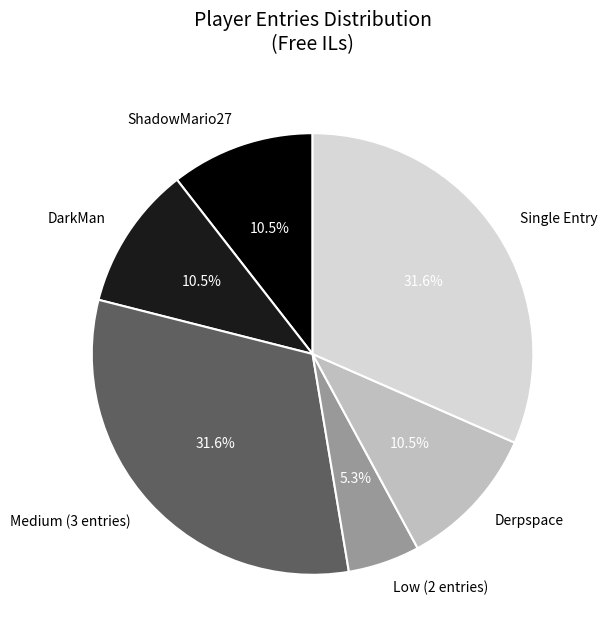

Count the number of slices in the pie.

6